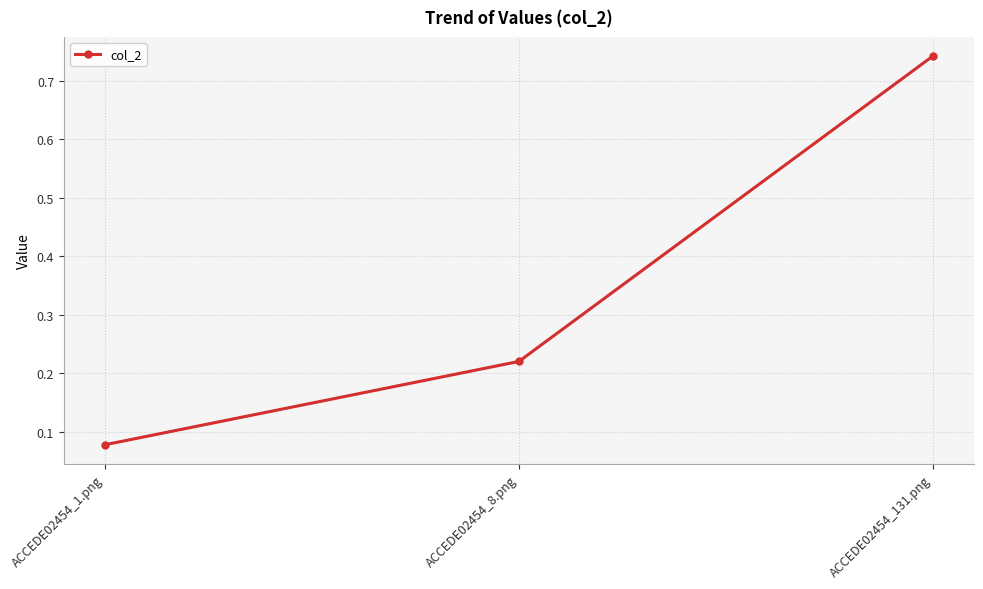

Is this an area chart (filled region under the line)?

No